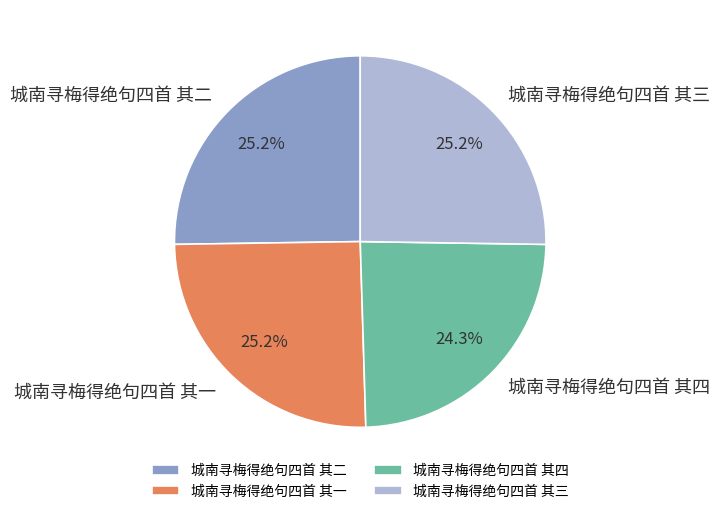

What percentage is the 城南寻梅得绝句四首 其四 slice, to the nearest percent?

24%